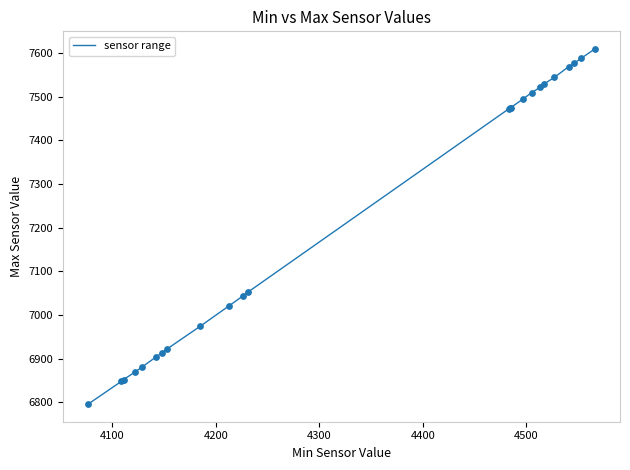

What is the minimum value shown in the chart?

6796